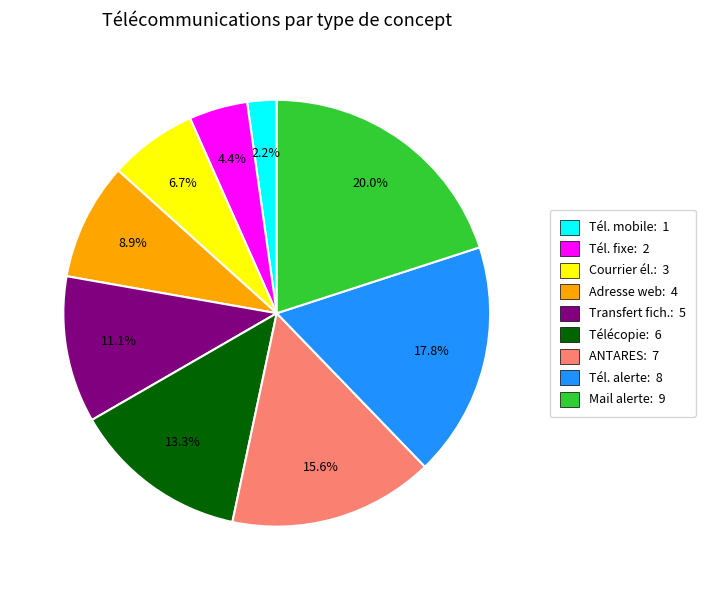

Rank the categories by value from lowest to highest.

Tél. mobile: 1, Tél. fixe: 2, Courrier él.: 3, Adresse web: 4, Transfert fich.: 5, Télécopie: 6, ANTARES: 7, Tél. alerte: 8, Mail alerte: 9